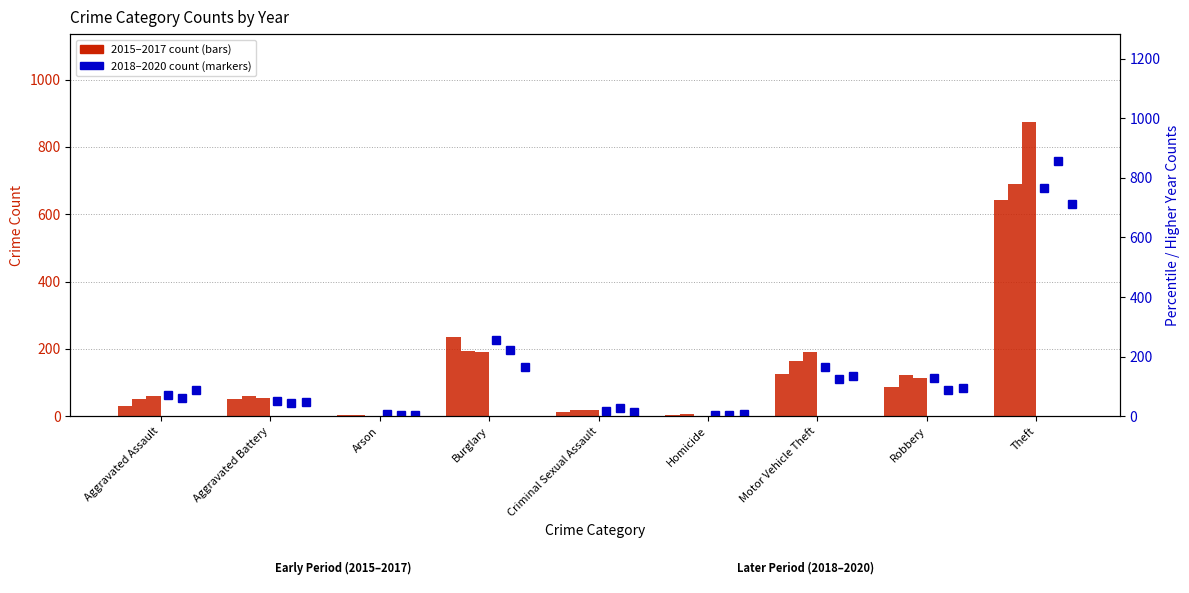

At which label is 2018 count closest to 386?

Burglary